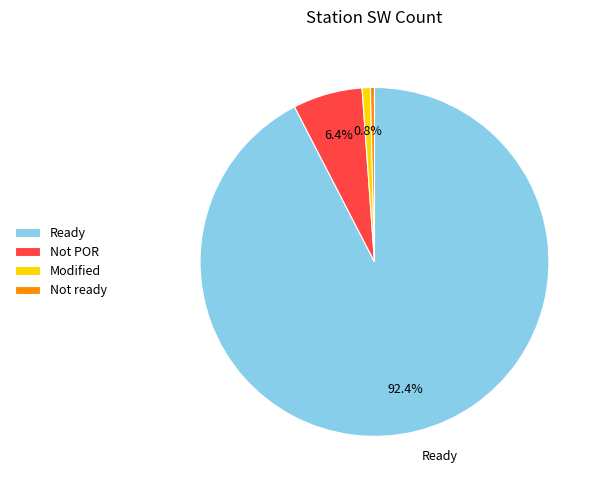

How many slices are in this pie chart?

4